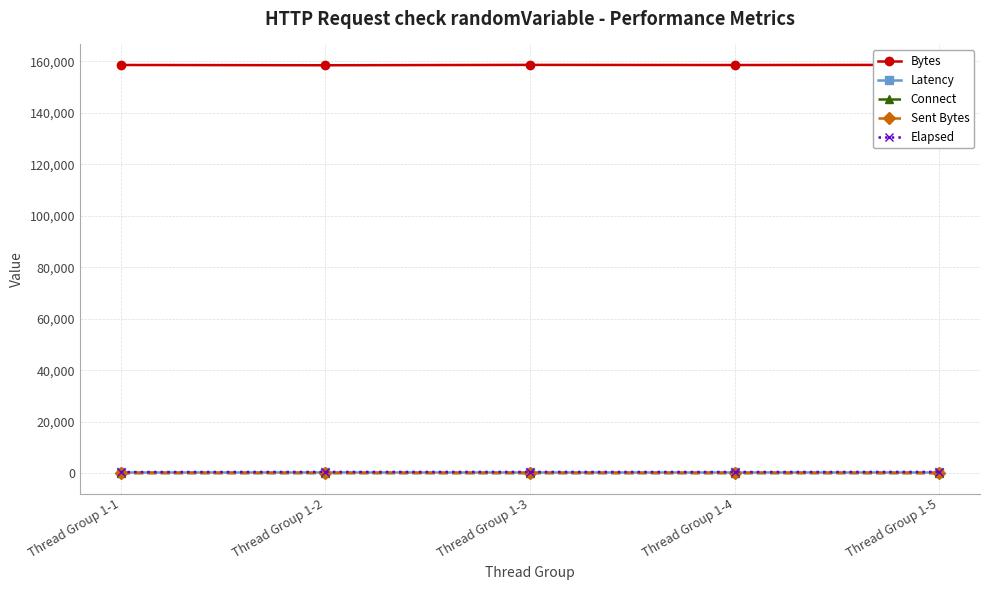

At Thread Group 1-5, list the series in order from largest to smallest.

Bytes, Latency, Elapsed, Sent Bytes, Connect